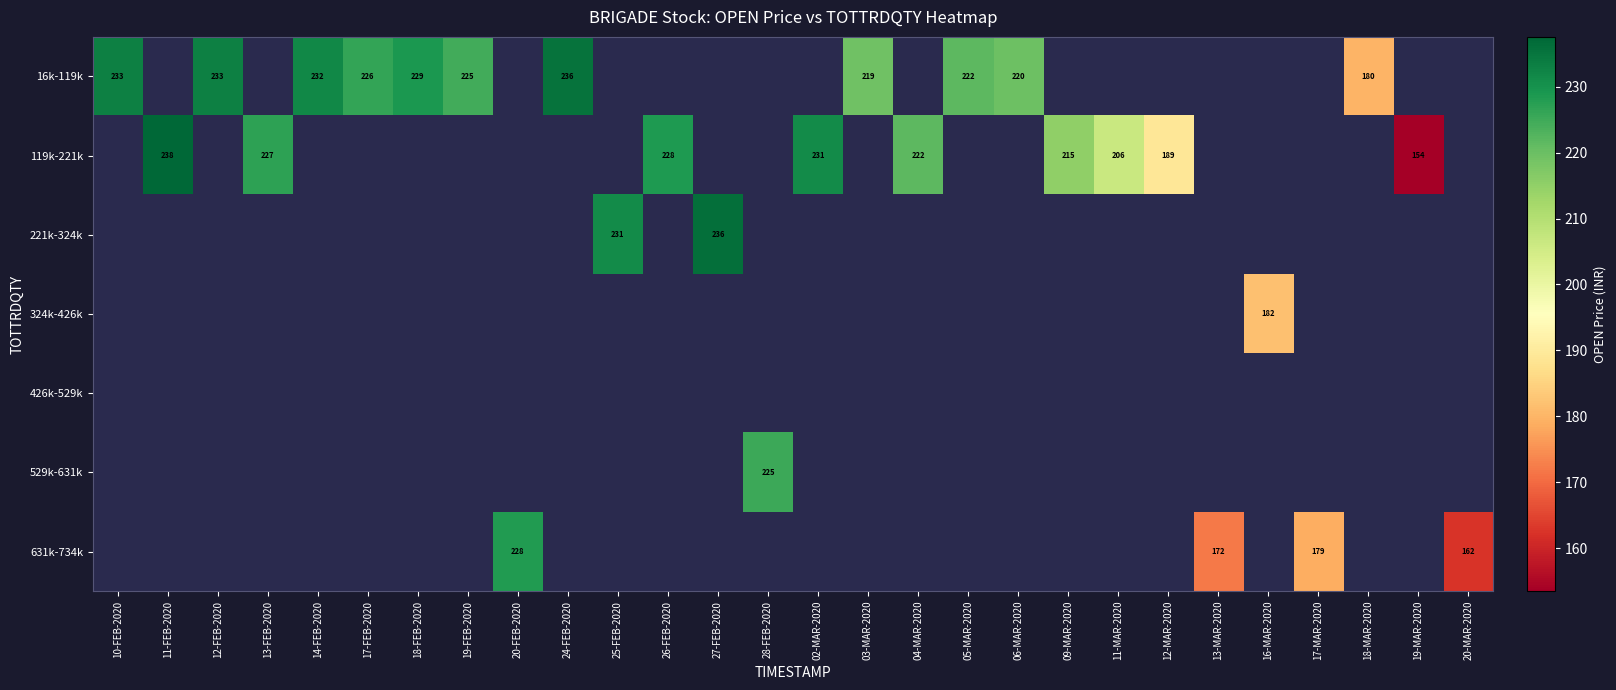

What is the greatest value displayed?

237.6